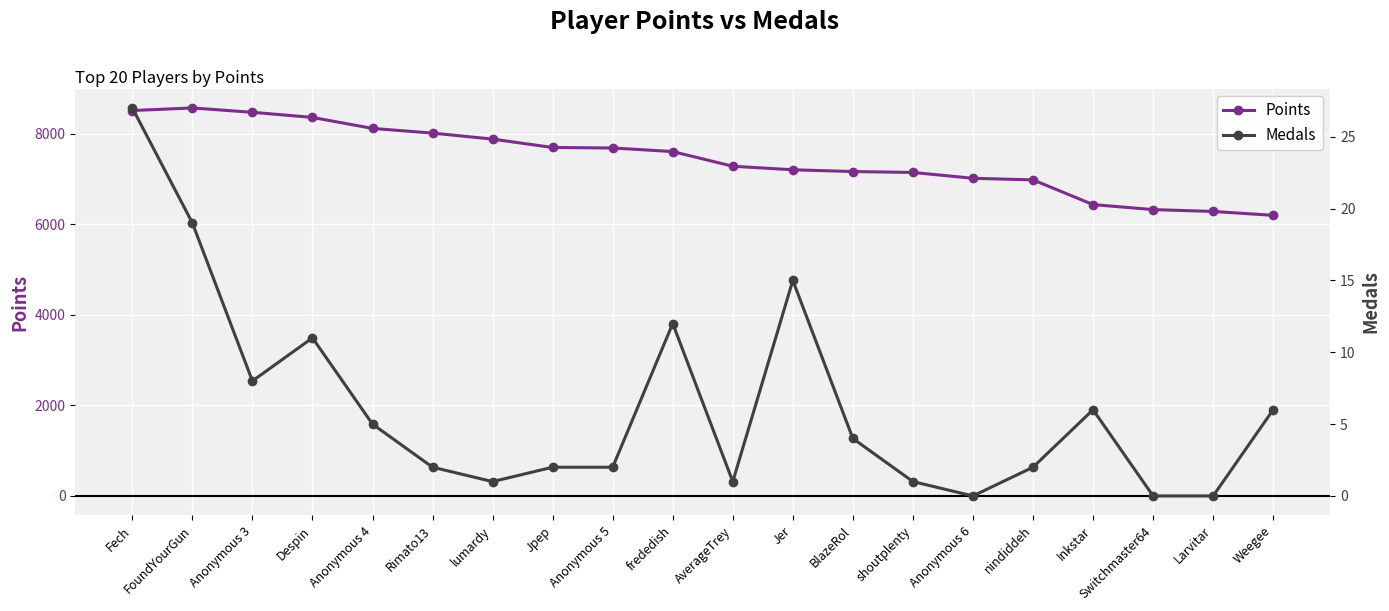

Which category has the highest value in the Medals series?

Fech